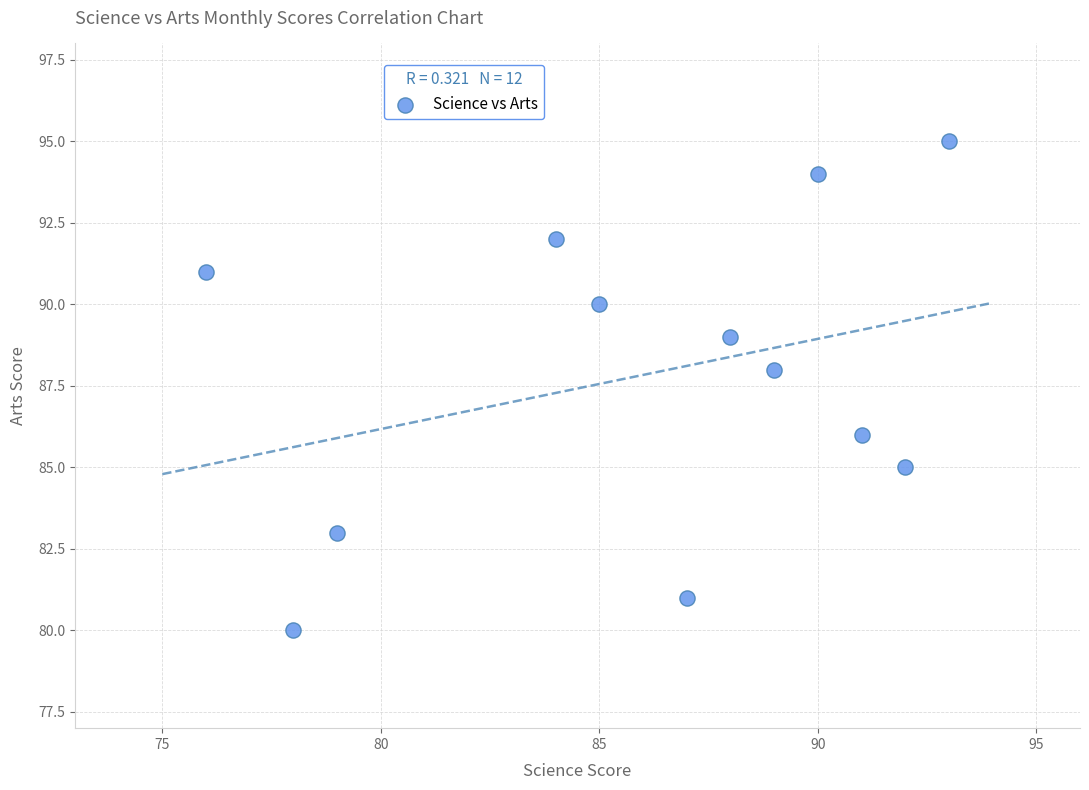

What is the average X value?

86